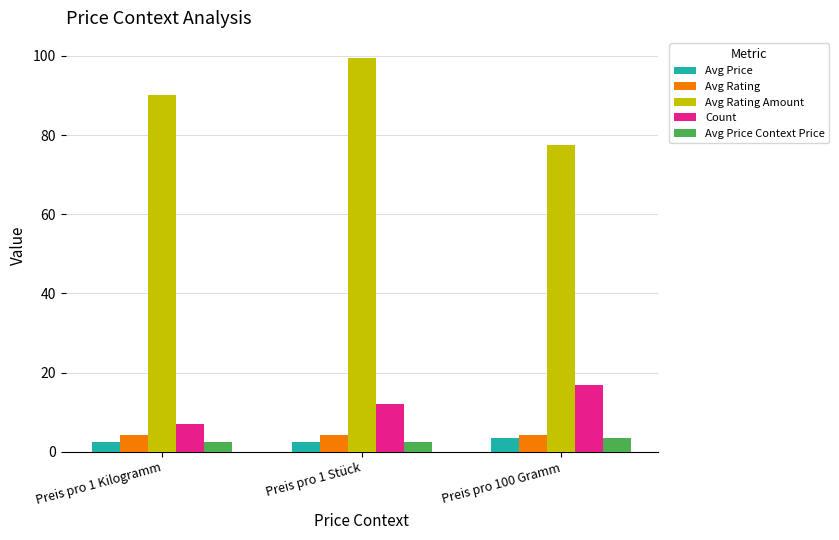

How many categories are shown in the chart?

3